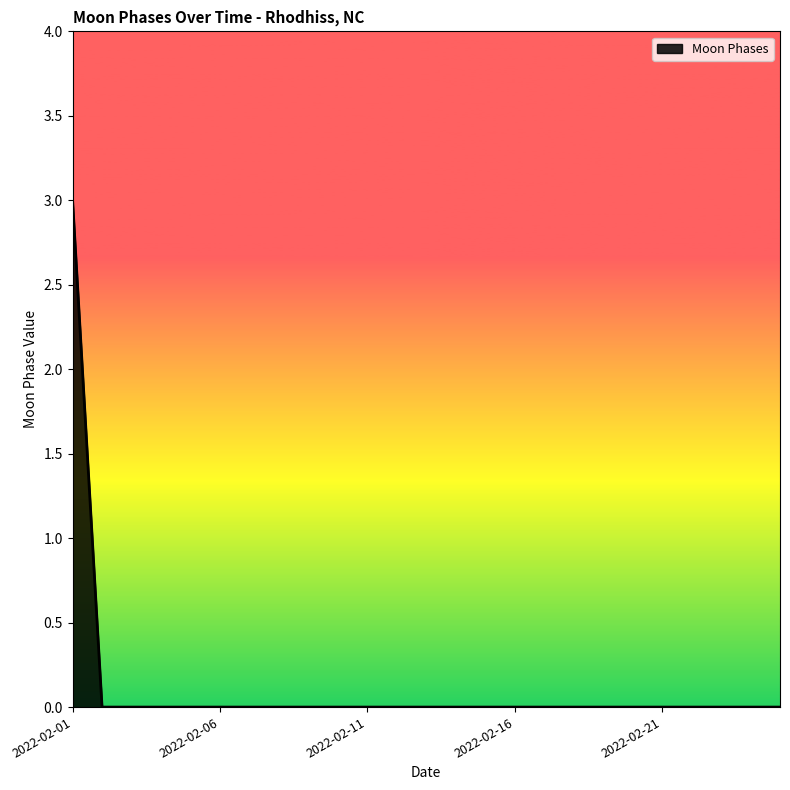

Count the number of categories in the chart.

25